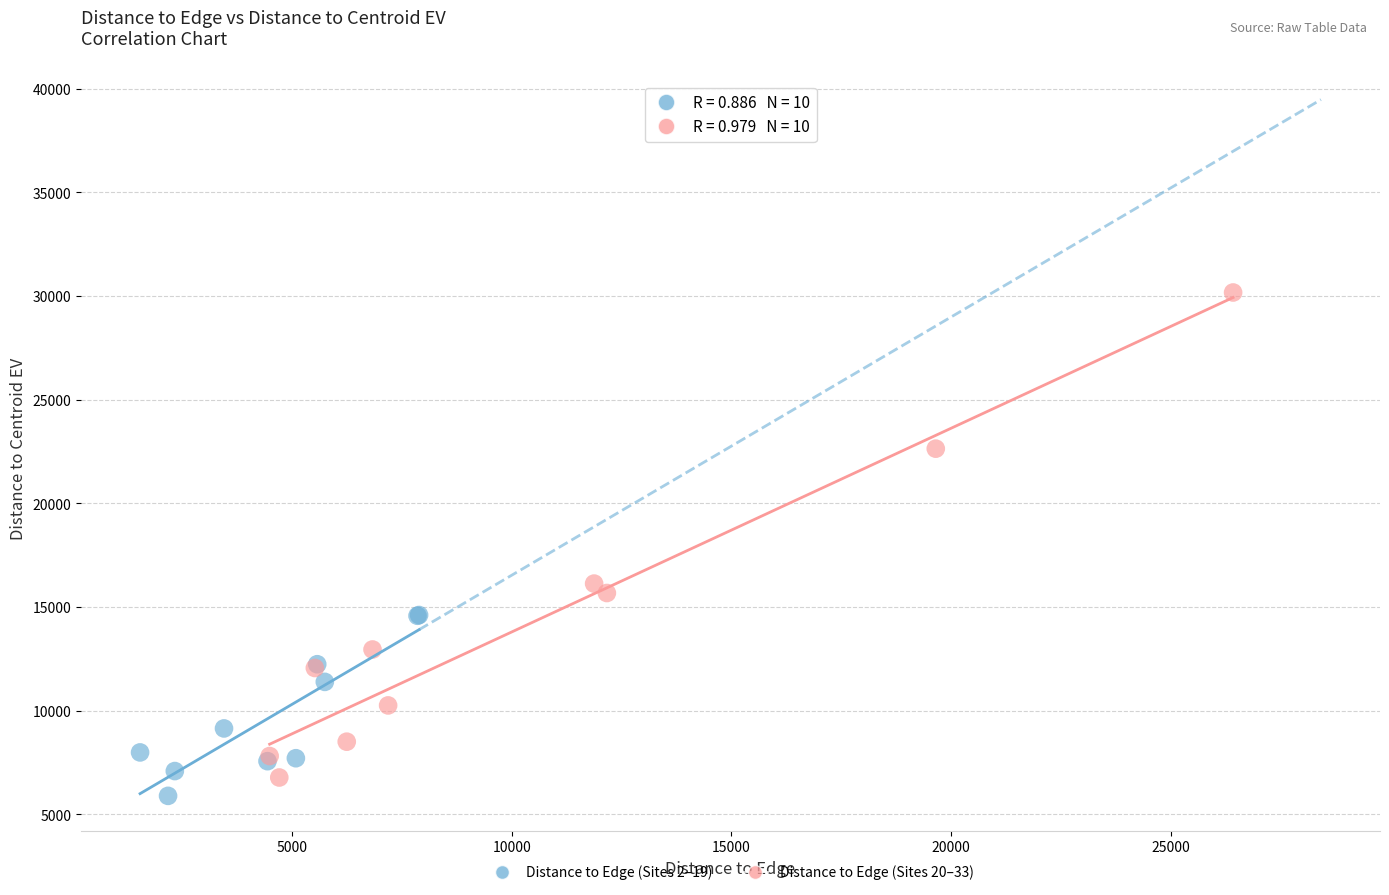

Which series contains the highest Y value?

Distance to Edge (Sites 20–33)